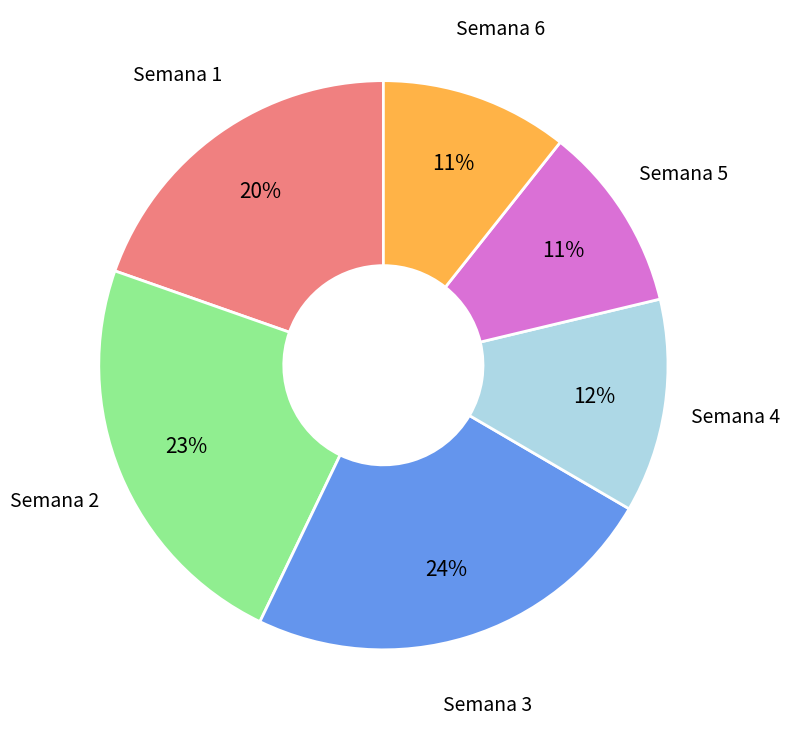

Approximately how many times larger is the value at Semana 2 compared to Semana 3?

1.0